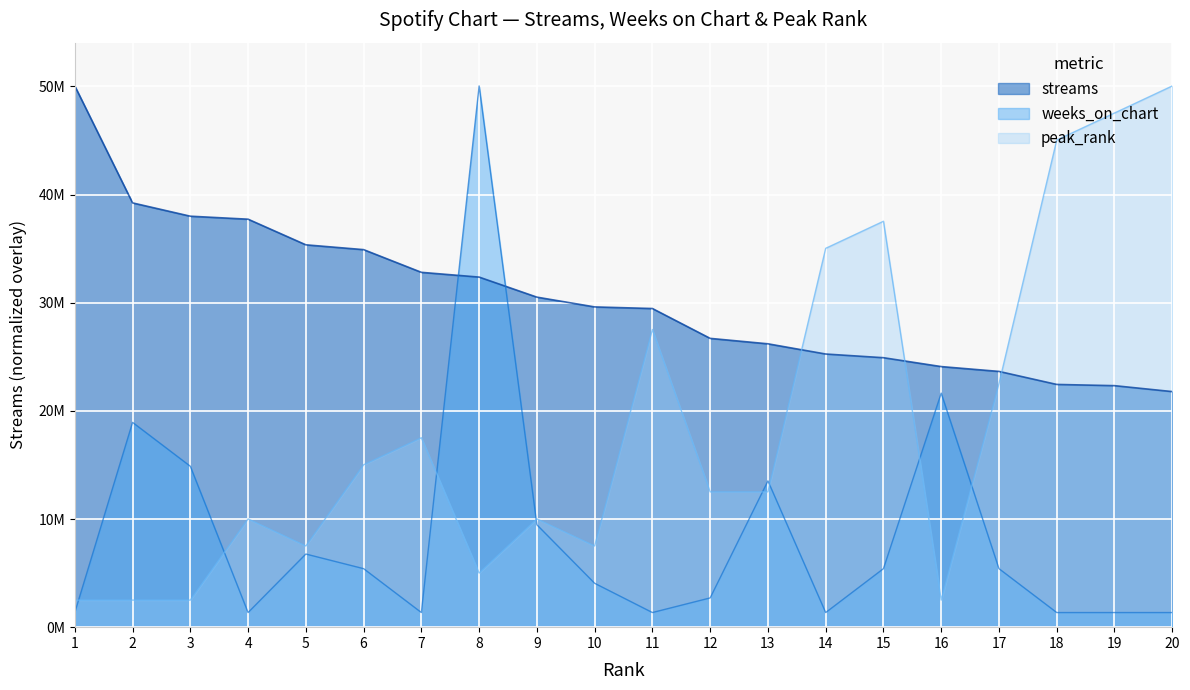

Between 2 and 10, which series saw the biggest shift?

weeks_on_chart